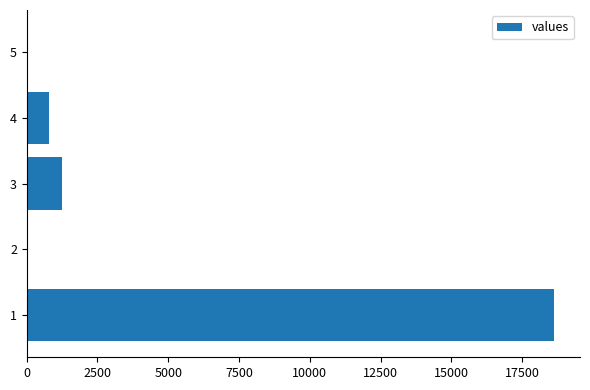

What is the change in value from 2 to 3?

+1250